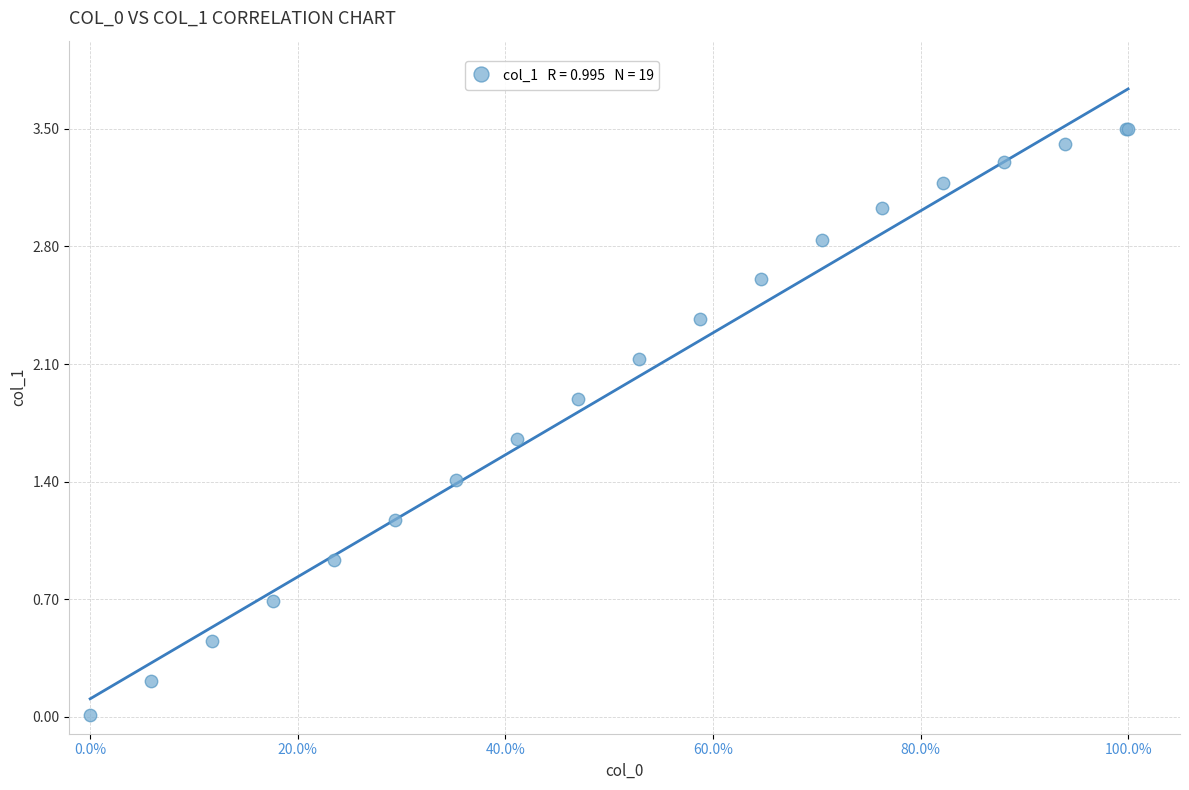

What Y value in the scatter plot is closest to 1?

0.9